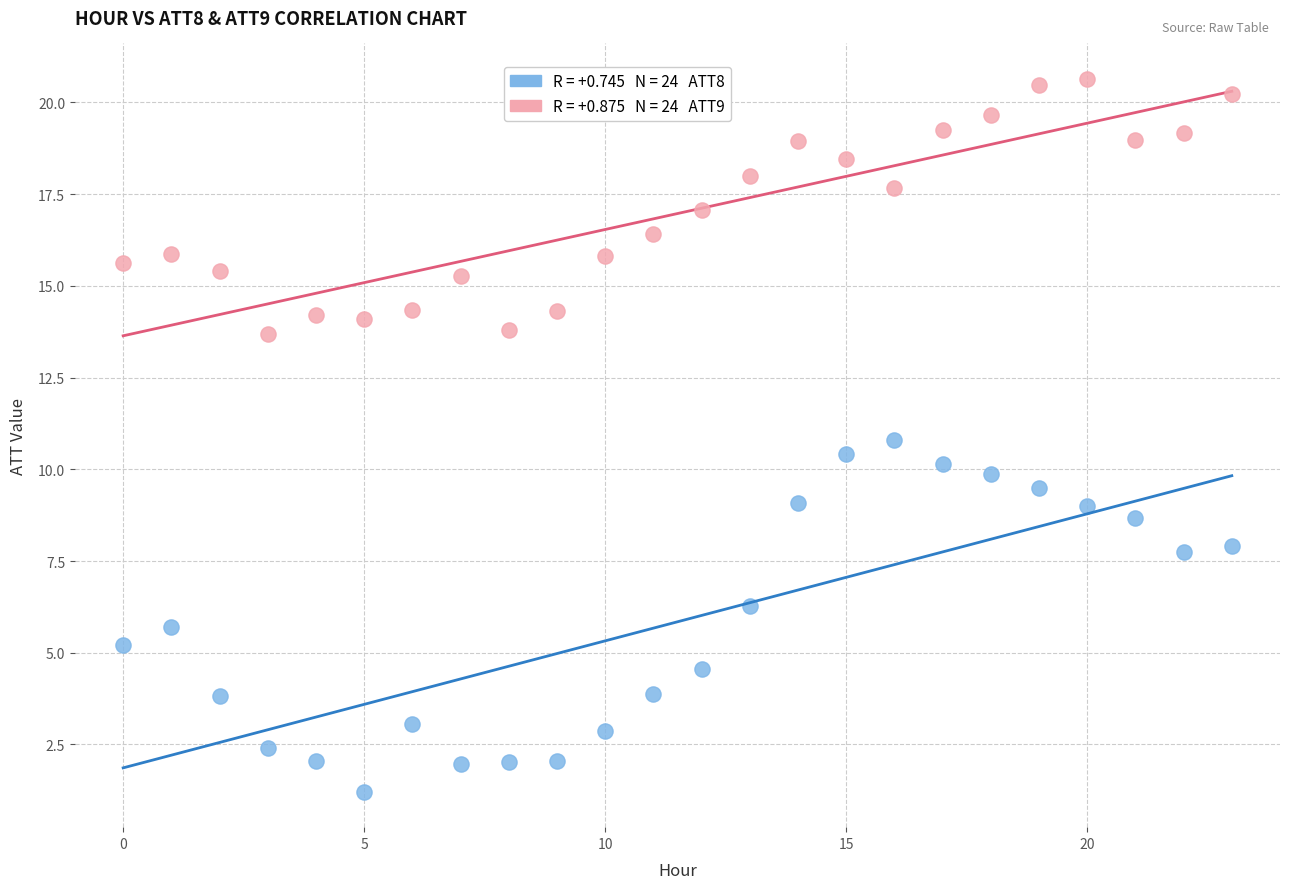

Across all data points, what is the range of Y values (max minus min)?

19.4